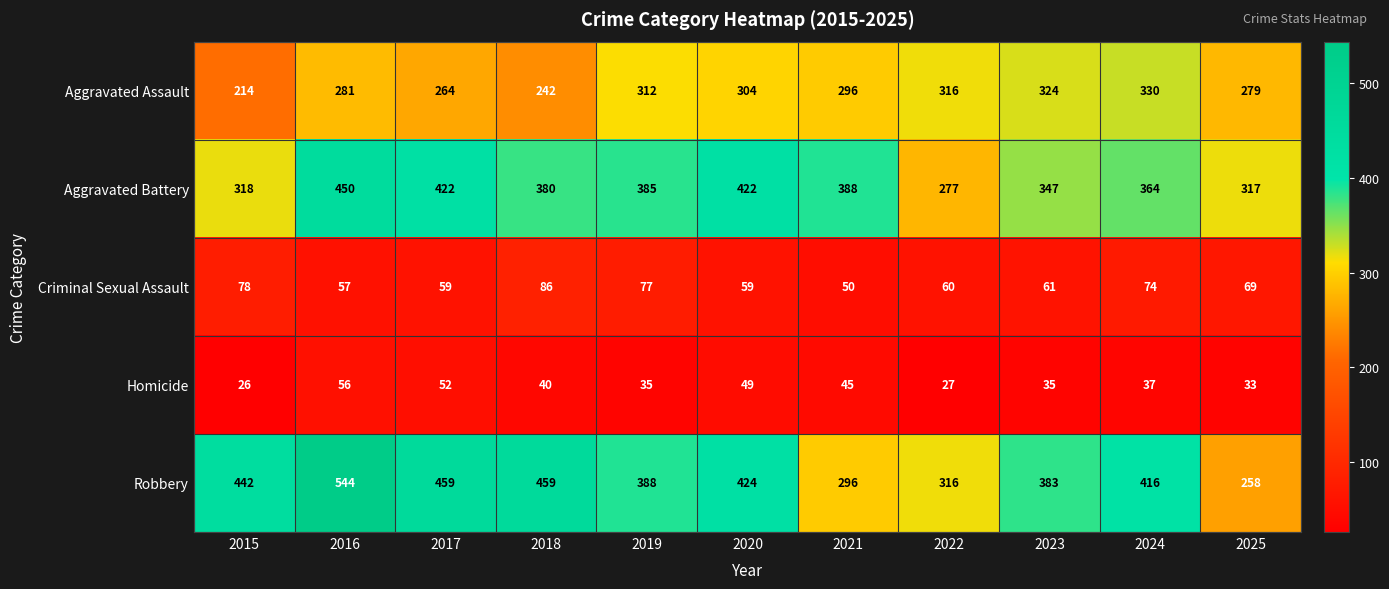

What is the maximum value shown in the chart?

544